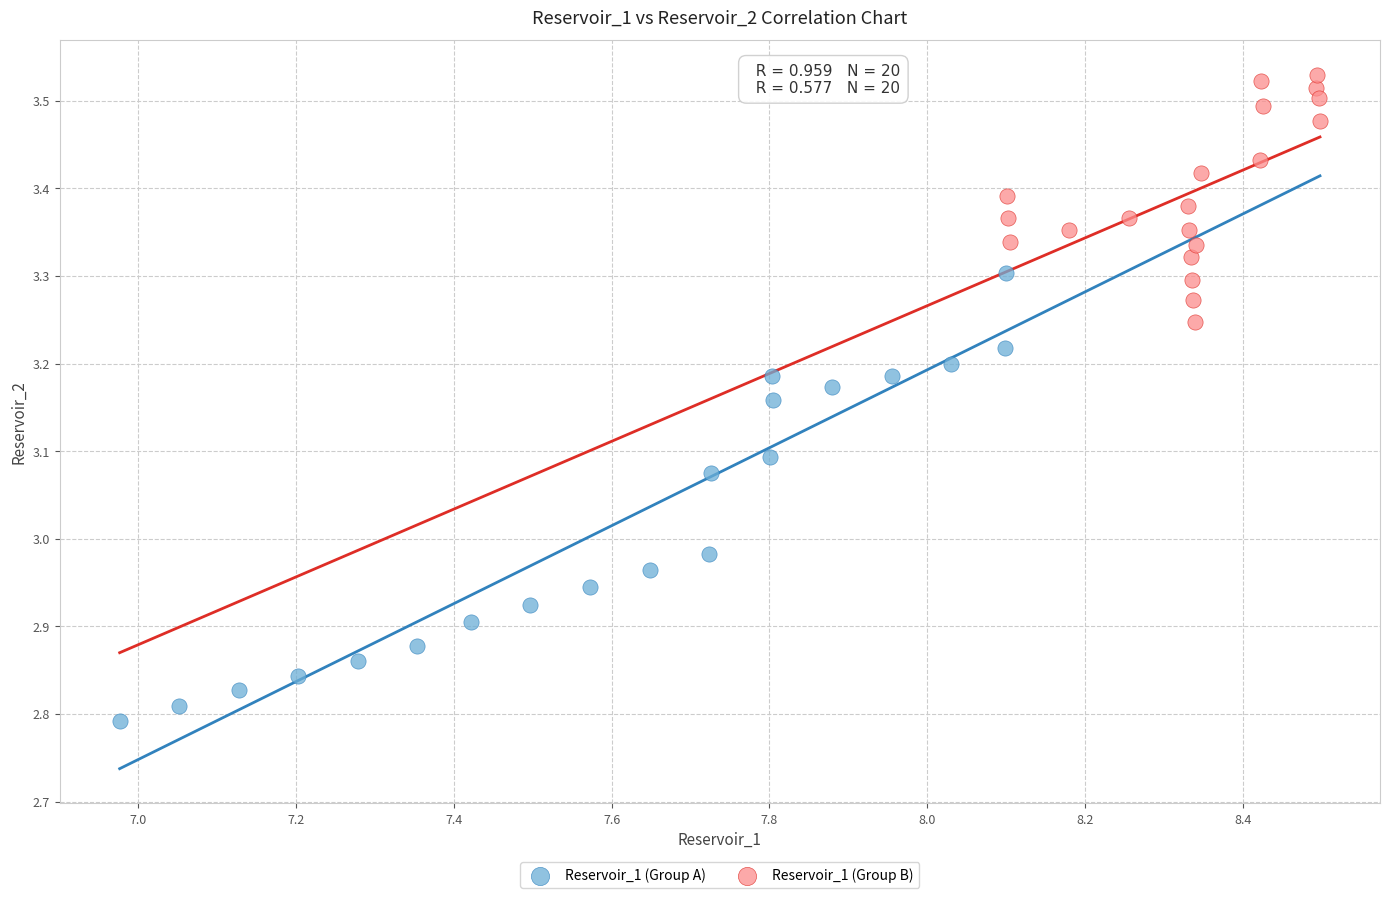

What are all the series names shown in the legend?

Reservoir_1 (Group A), Reservoir_1 (Group B)